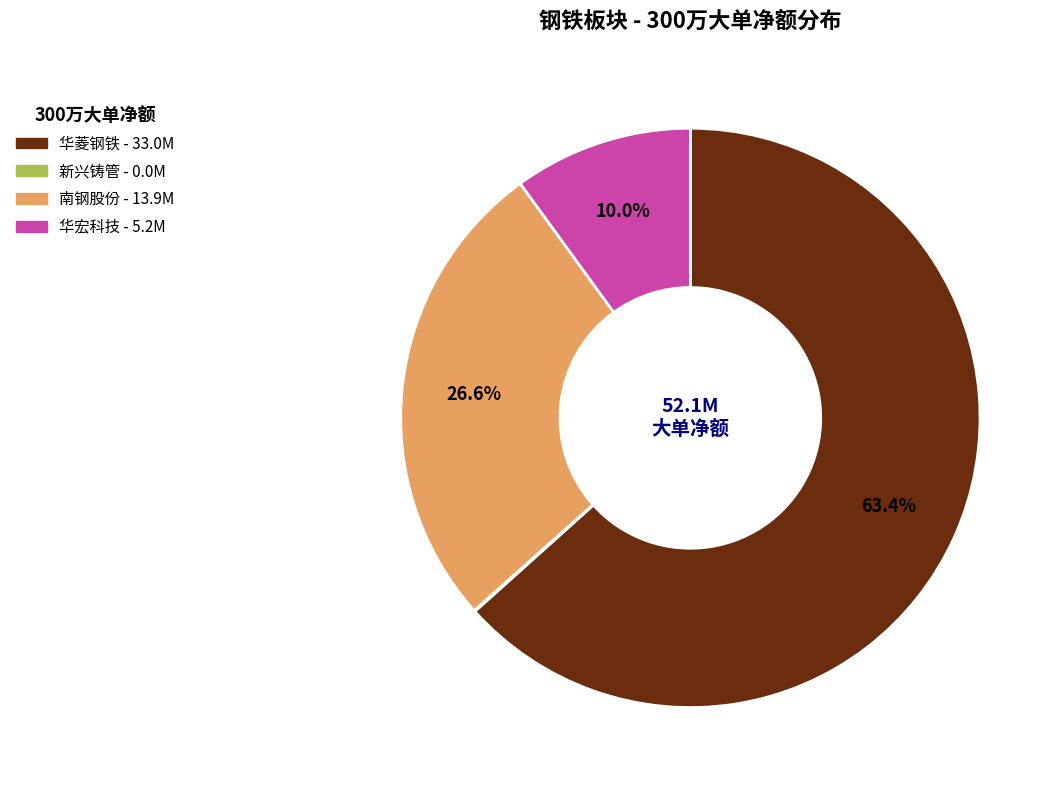

Does any single category account for the majority?

Yes